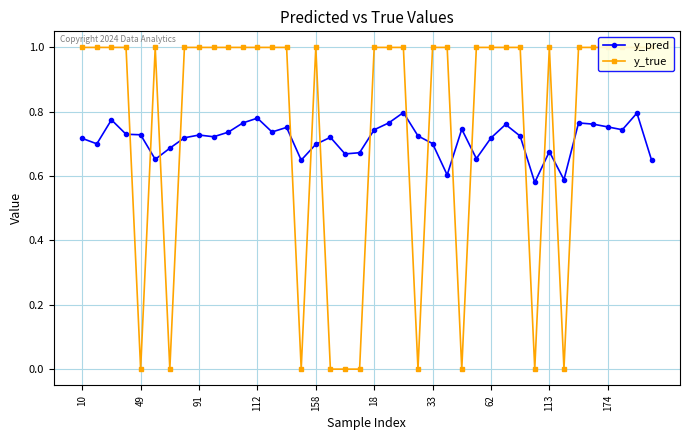

True or false: y_pred has more than 1 points higher than both neighbors.

True